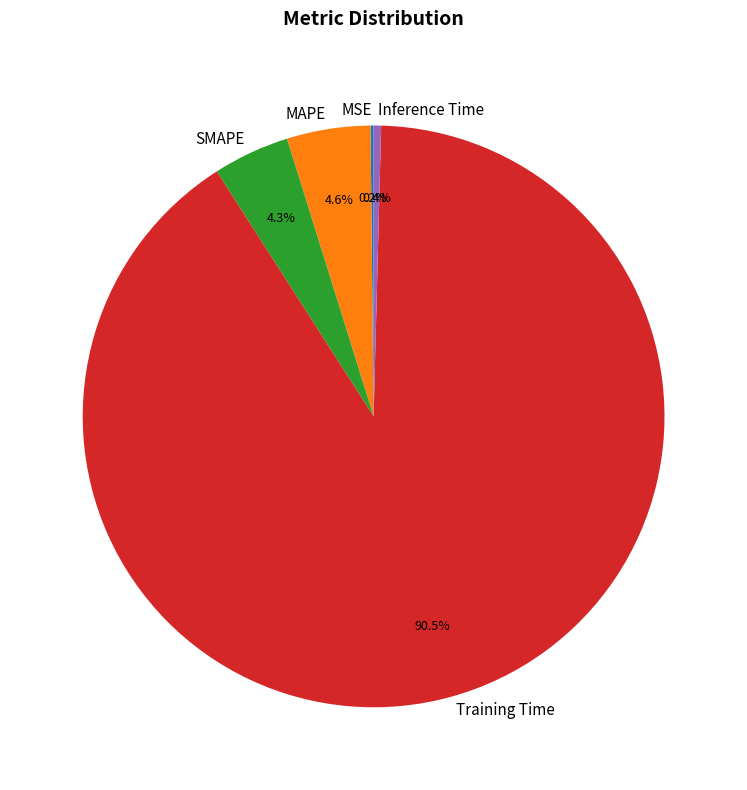

Which category has the biggest portion of the pie?

Training Time